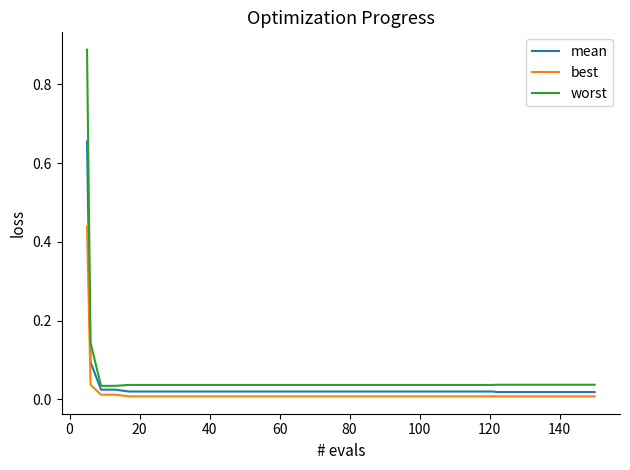

Which series has the largest range (max minus min)?

worst